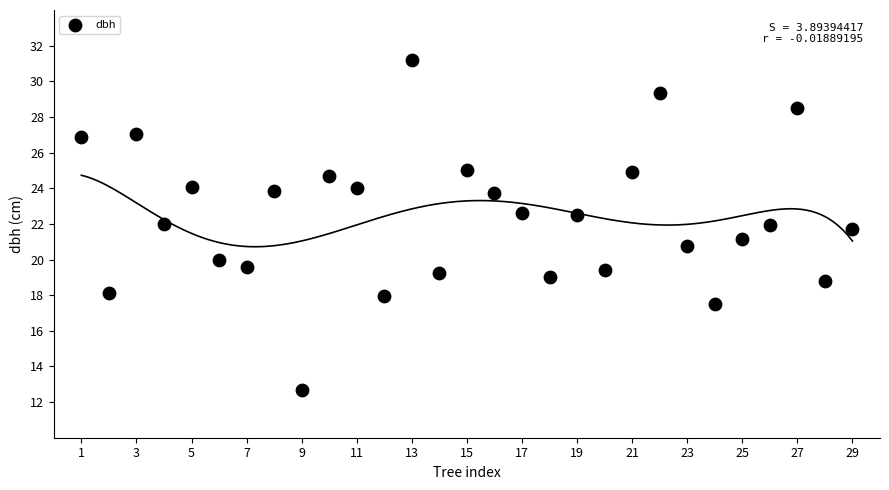

What is the range of X values (max minus min)?

28.0